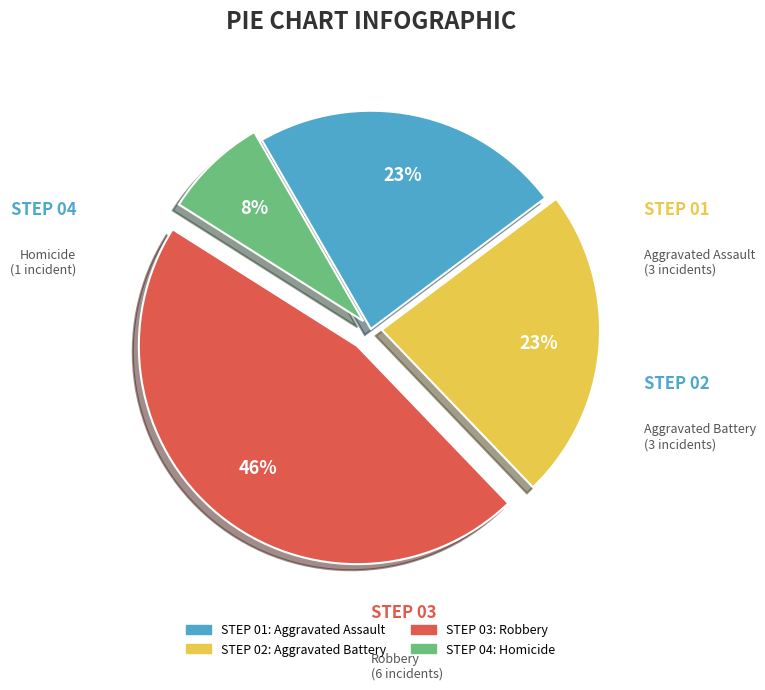

Does any single category account for the majority?

No